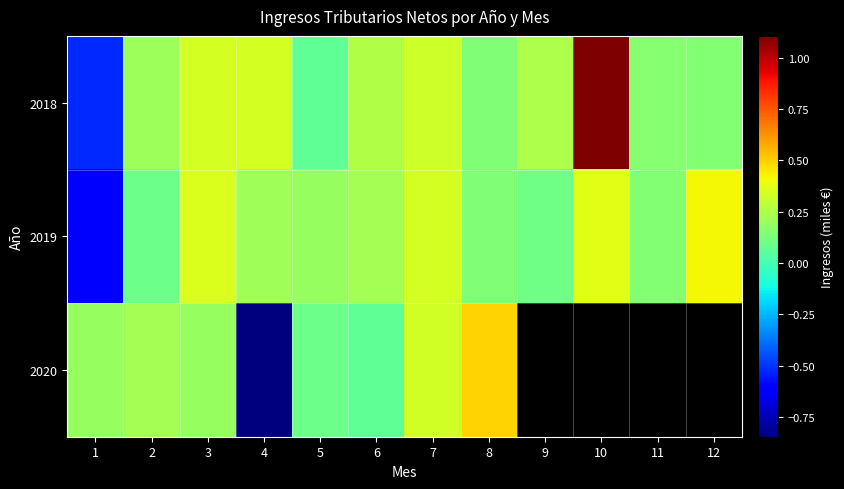

What is the lowest value of the 2019 series?

-606872.0